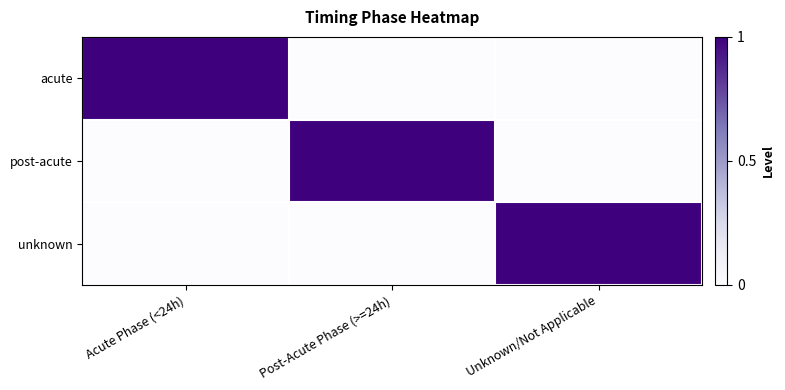

What is the spread (max minus min) of values at Unknown/Not Applicable?

1